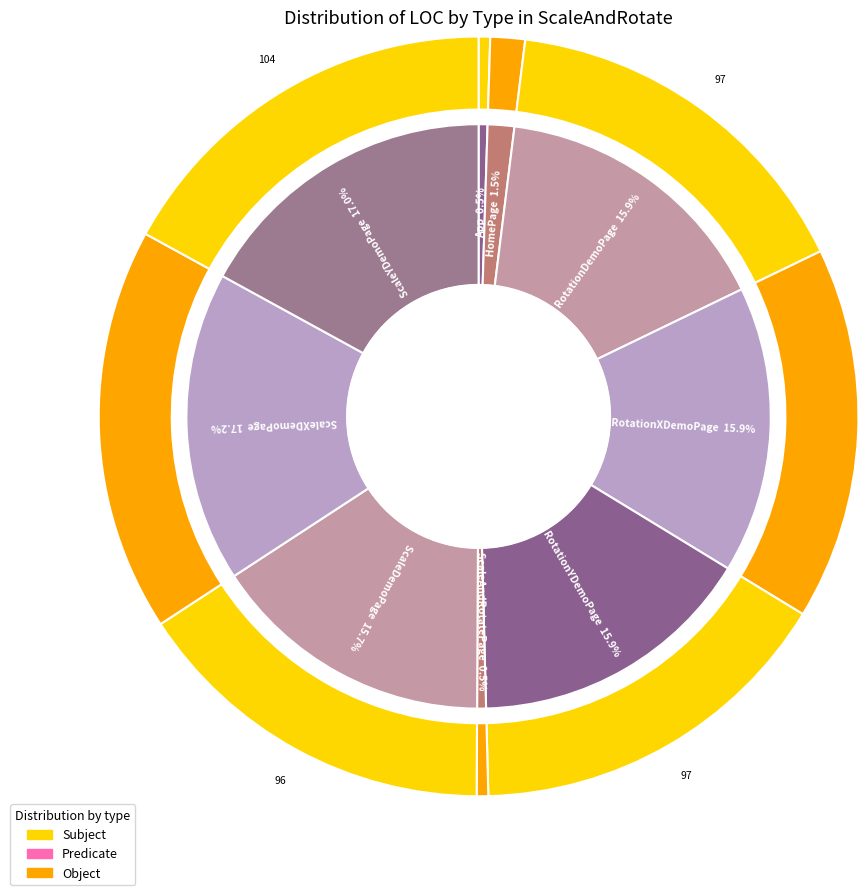

Is there a majority slice in this chart?

No